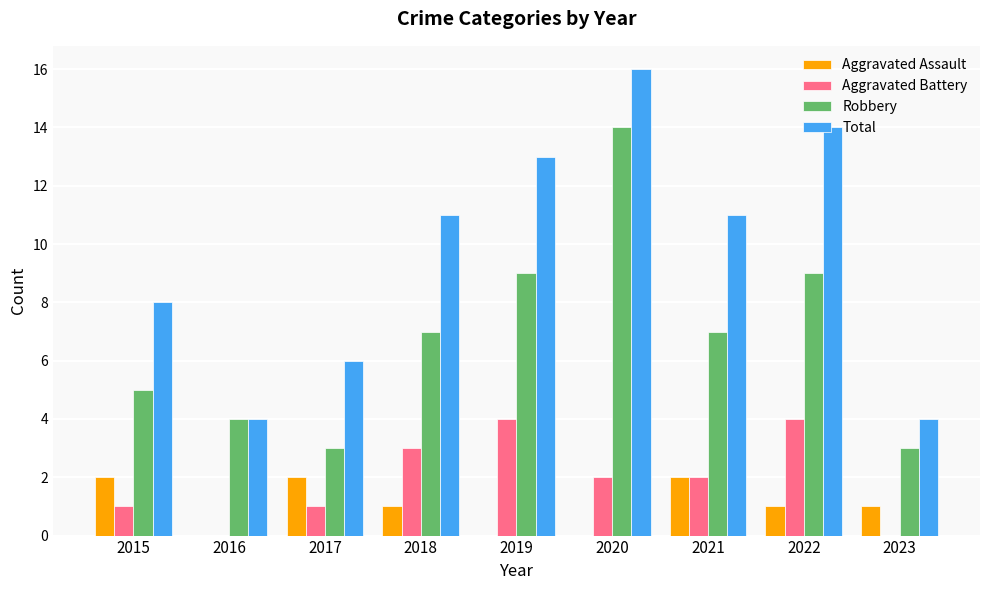

What is the maximum value shown in the chart?

16